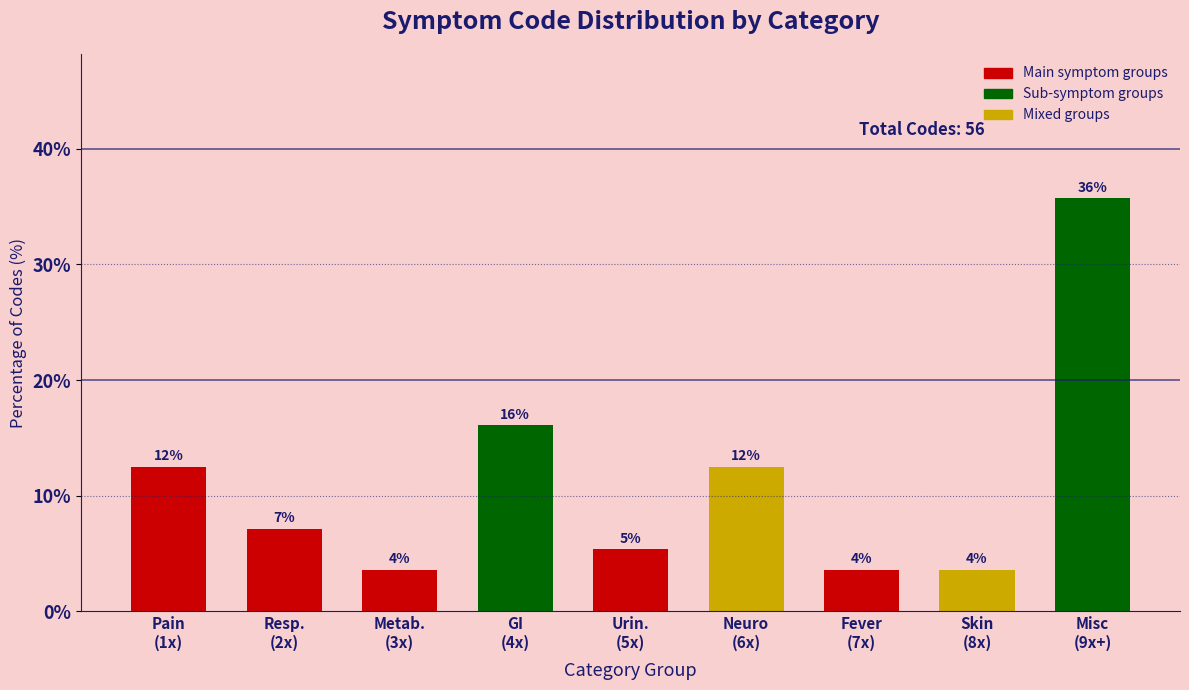

How many bars are there in total?

9